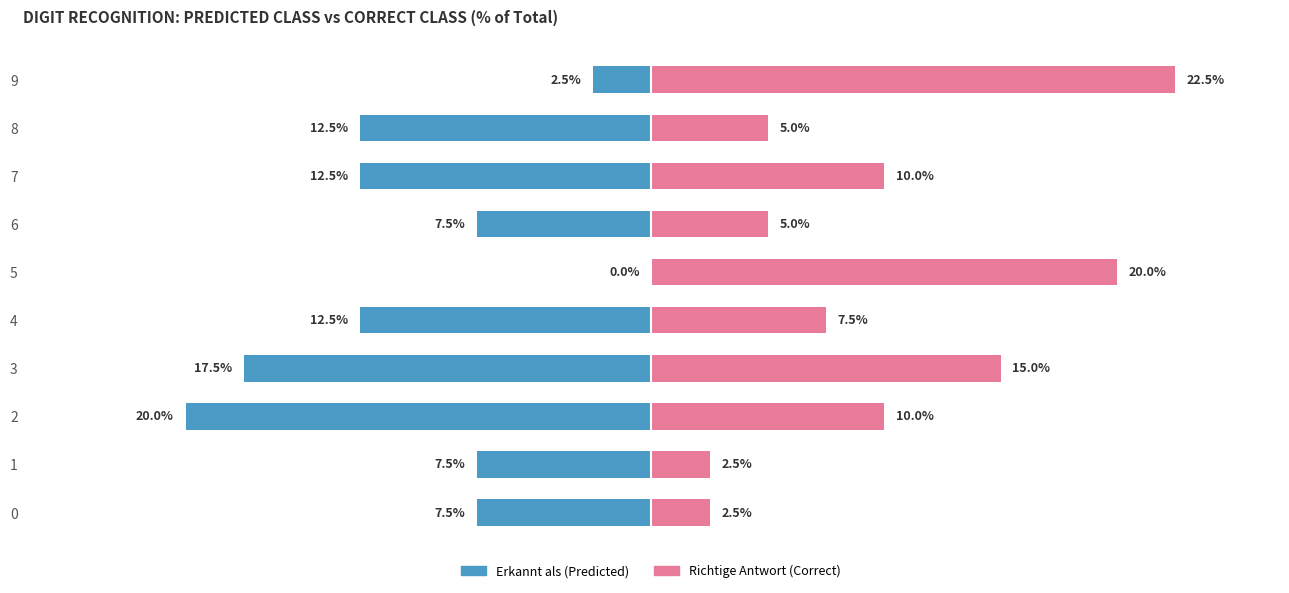

Count the number of categories in the chart.

10